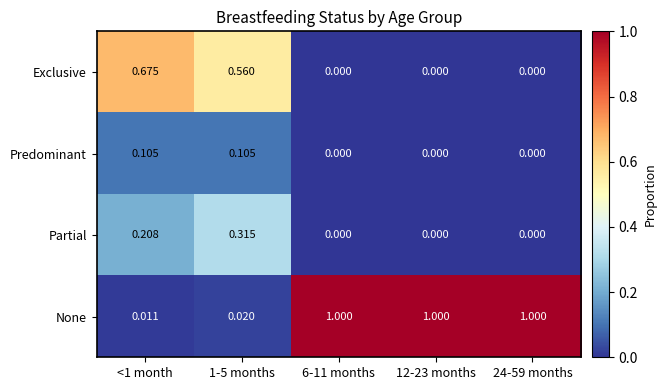

What is the greatest value displayed?

1.0